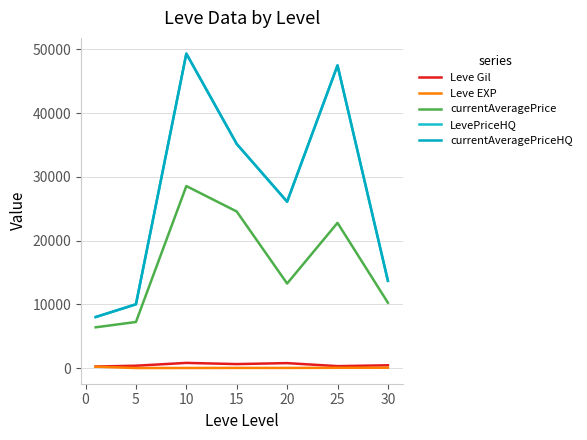

True or false: currentAveragePrice and currentAveragePriceHQ cross at least once.

False